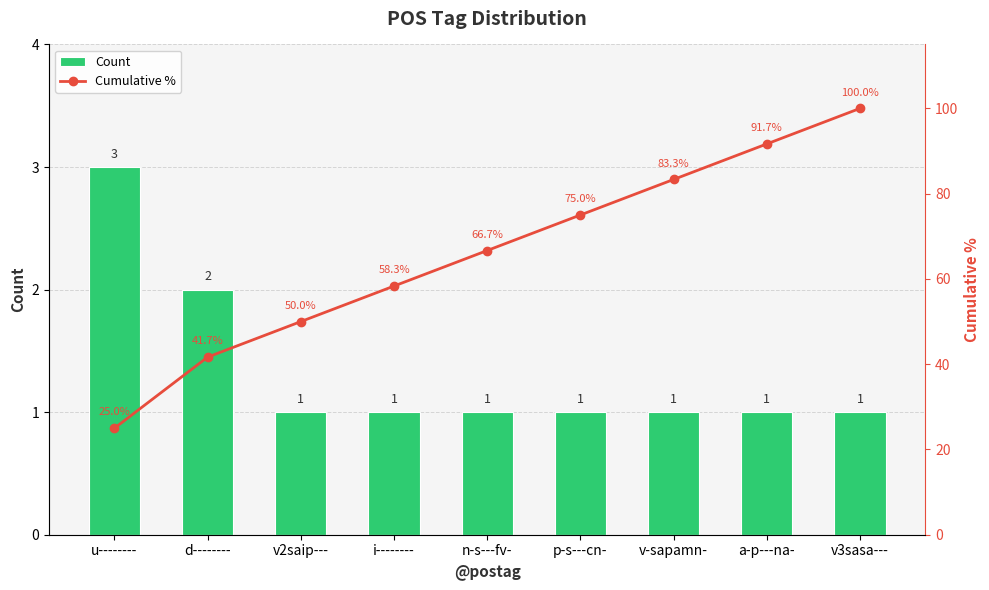

At which label is Cumulative % closest to 62?

i--------